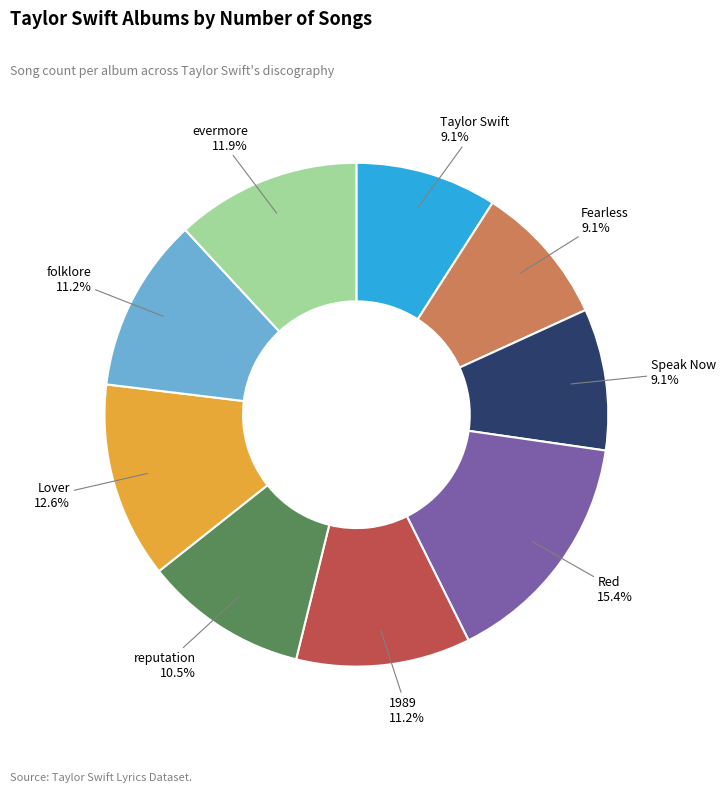

To the nearest percent, what percentage of the pie is folklore?

11%